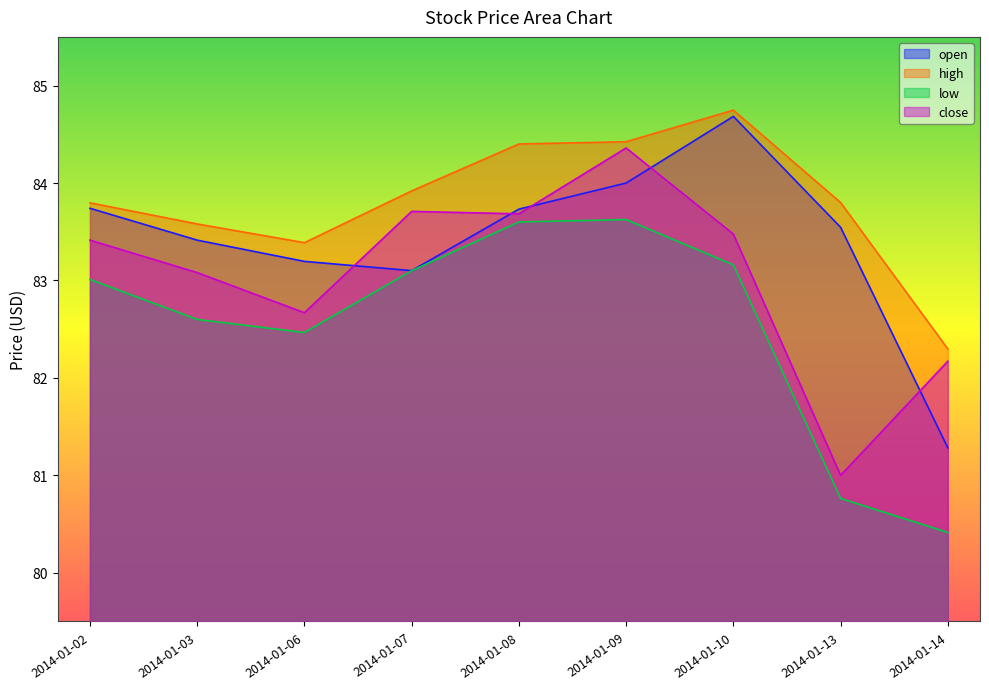

Where does the open series first go above 83?

2014-01-02